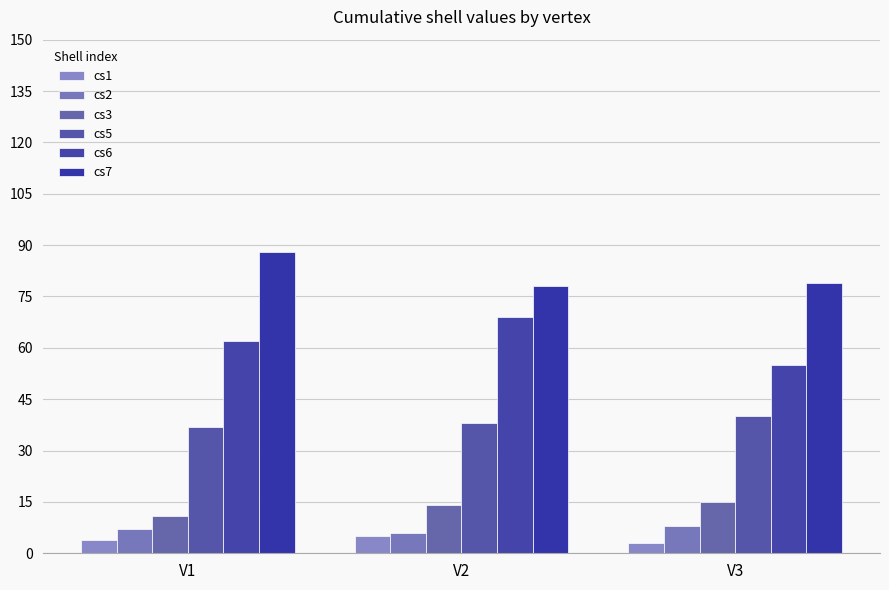

Which has a higher value, V2 or V1?

V2